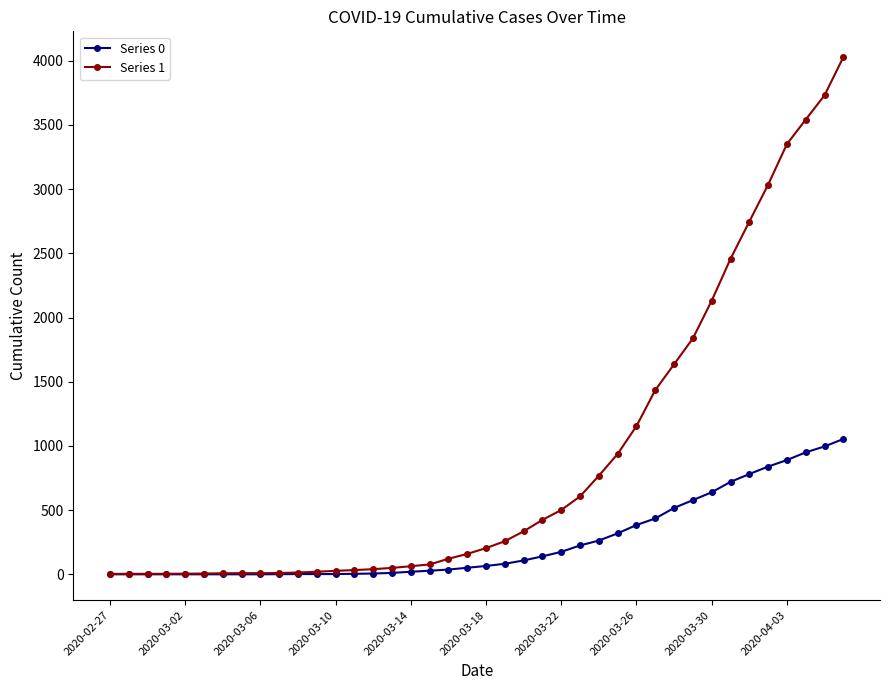

Which series has the widest spread of values?

Series 1